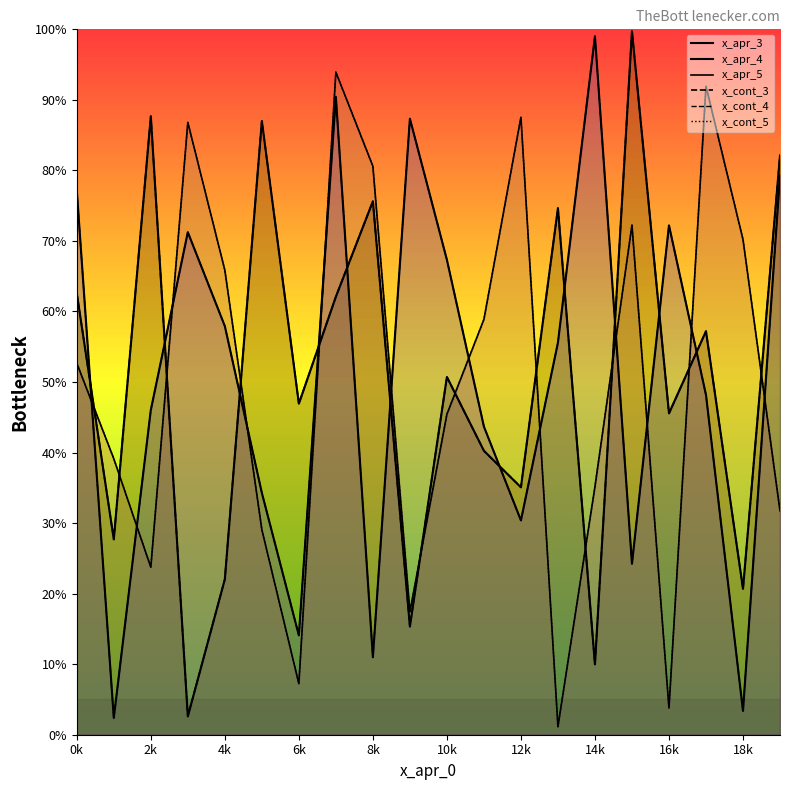

At which category does x_cont_4 reach its first local peak?

6k